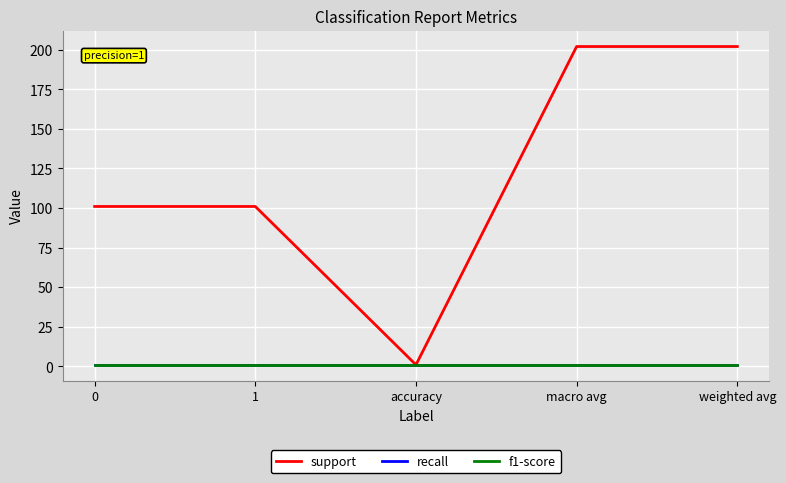

True or false: f1-score has more than 1 points higher than both neighbors.

False